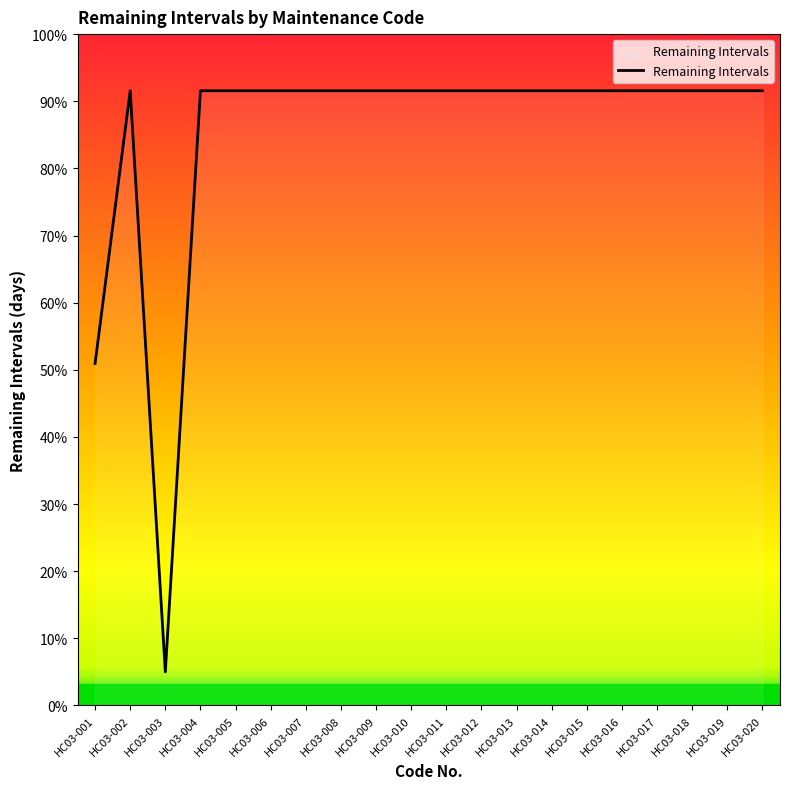

Does the chart display data point markers on the line(s)?

No